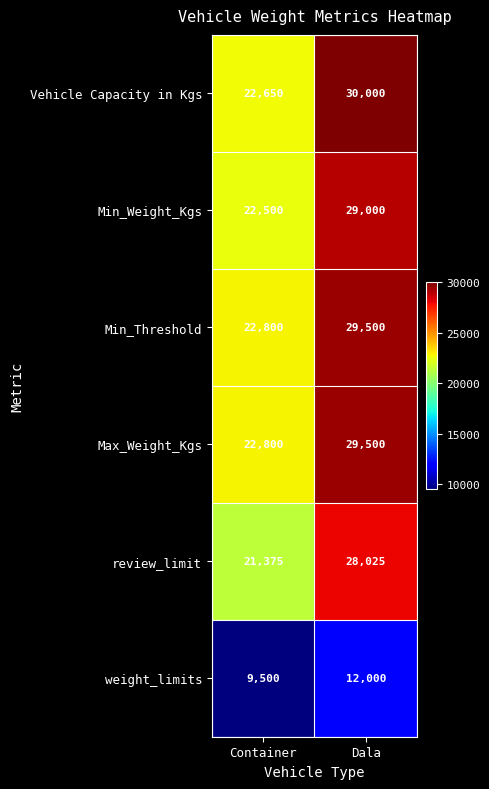

Is it true that Vehicle Capacity in Kgs equals 22650 at Container?

True